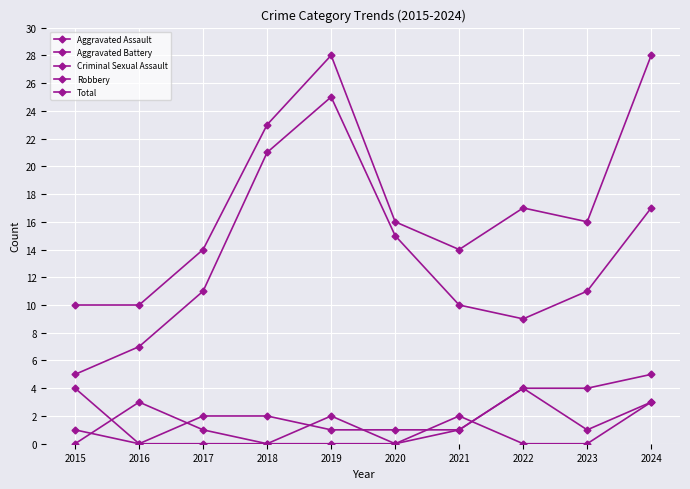

How many categories are shown in the chart?

10